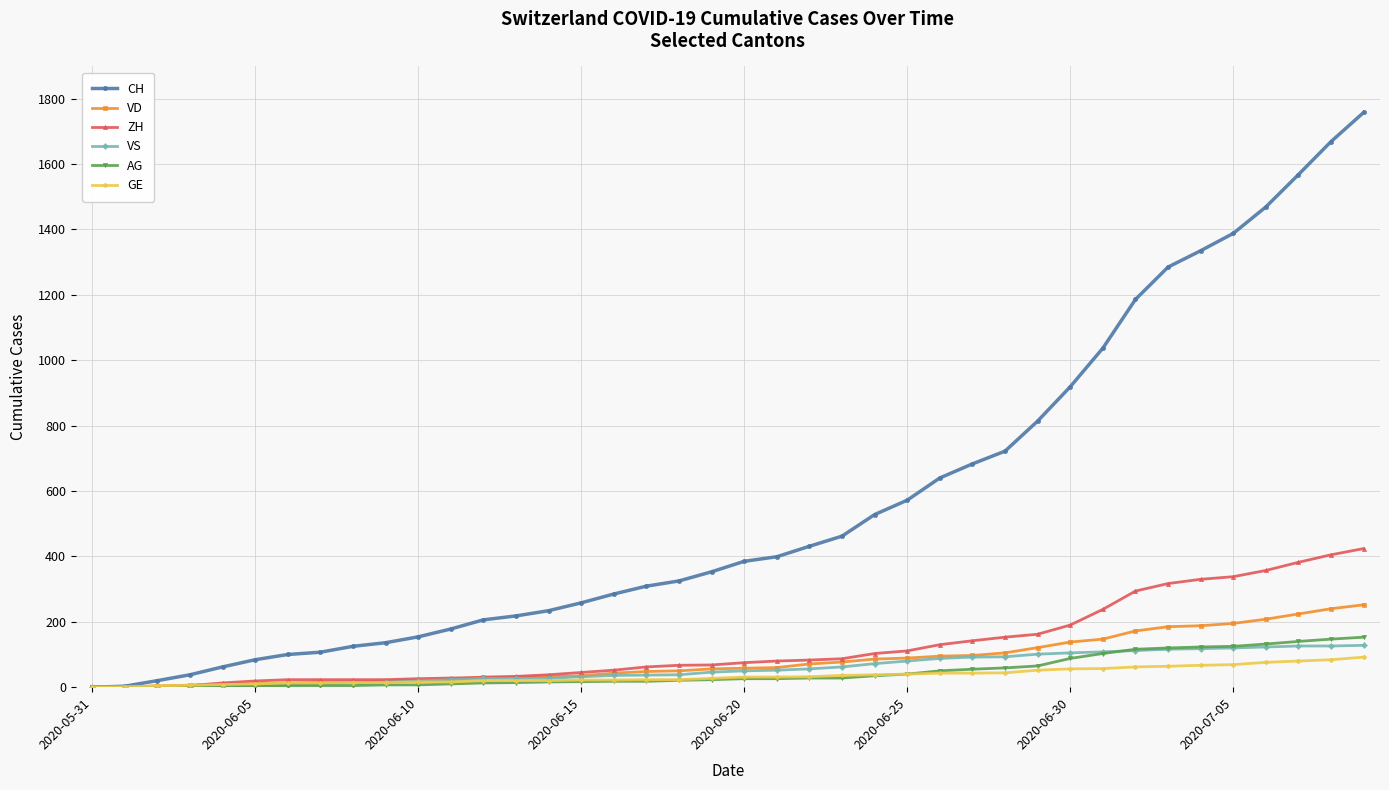

What is the maximum value shown in the chart?

1758